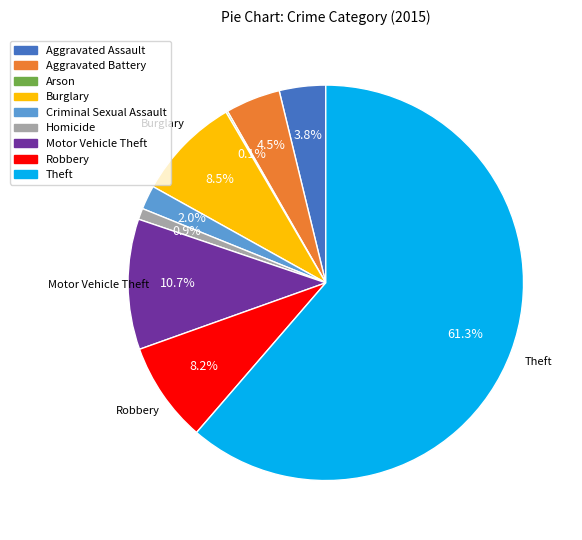

Do Criminal Sexual Assault and Aggravated Battery together represent more than half of the pie?

No